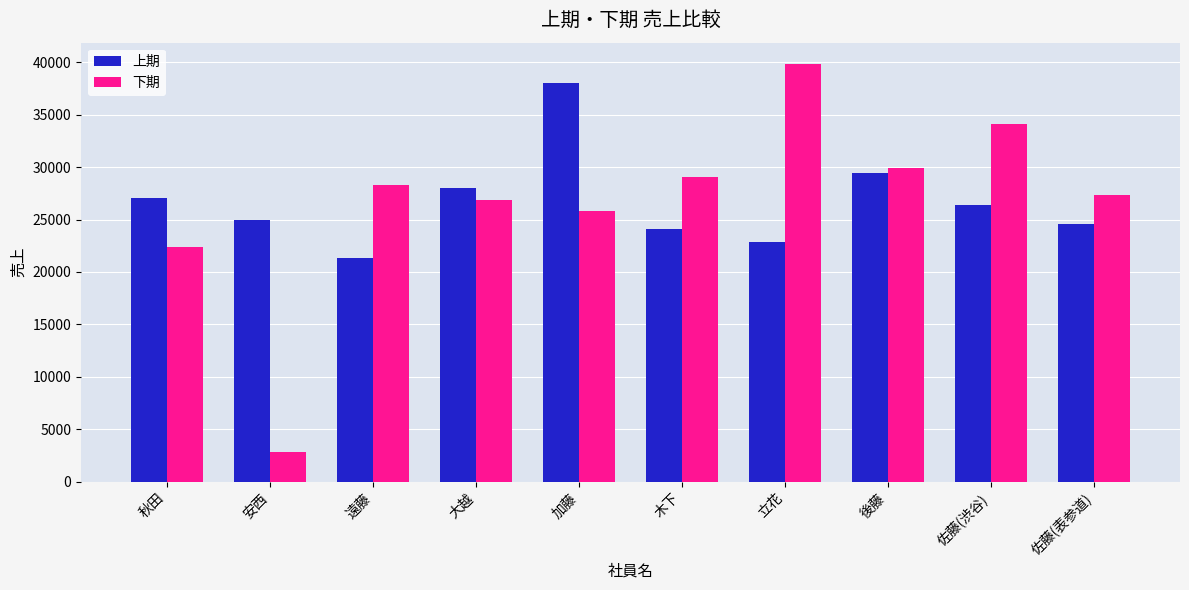

Rank the series at 佐藤(渋谷) from lowest to highest value.

上期, 下期